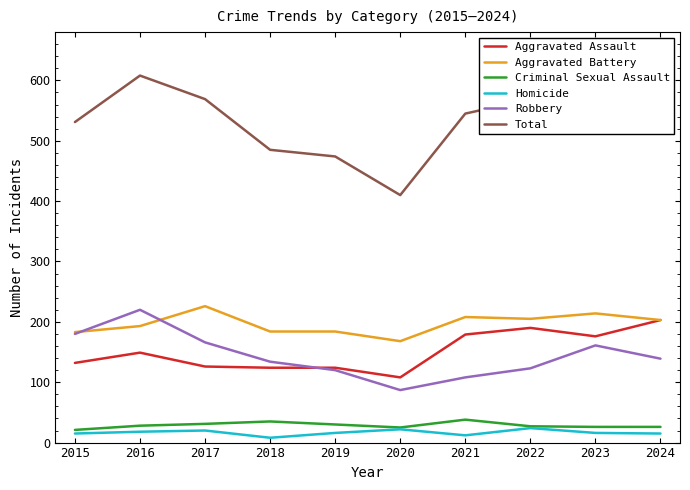

How many lines are shown in the chart?

6